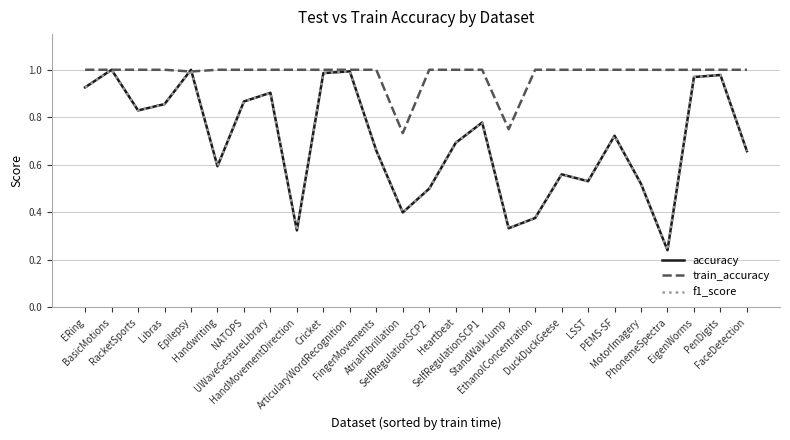

Which series has the largest total across all categories?

train_accuracy